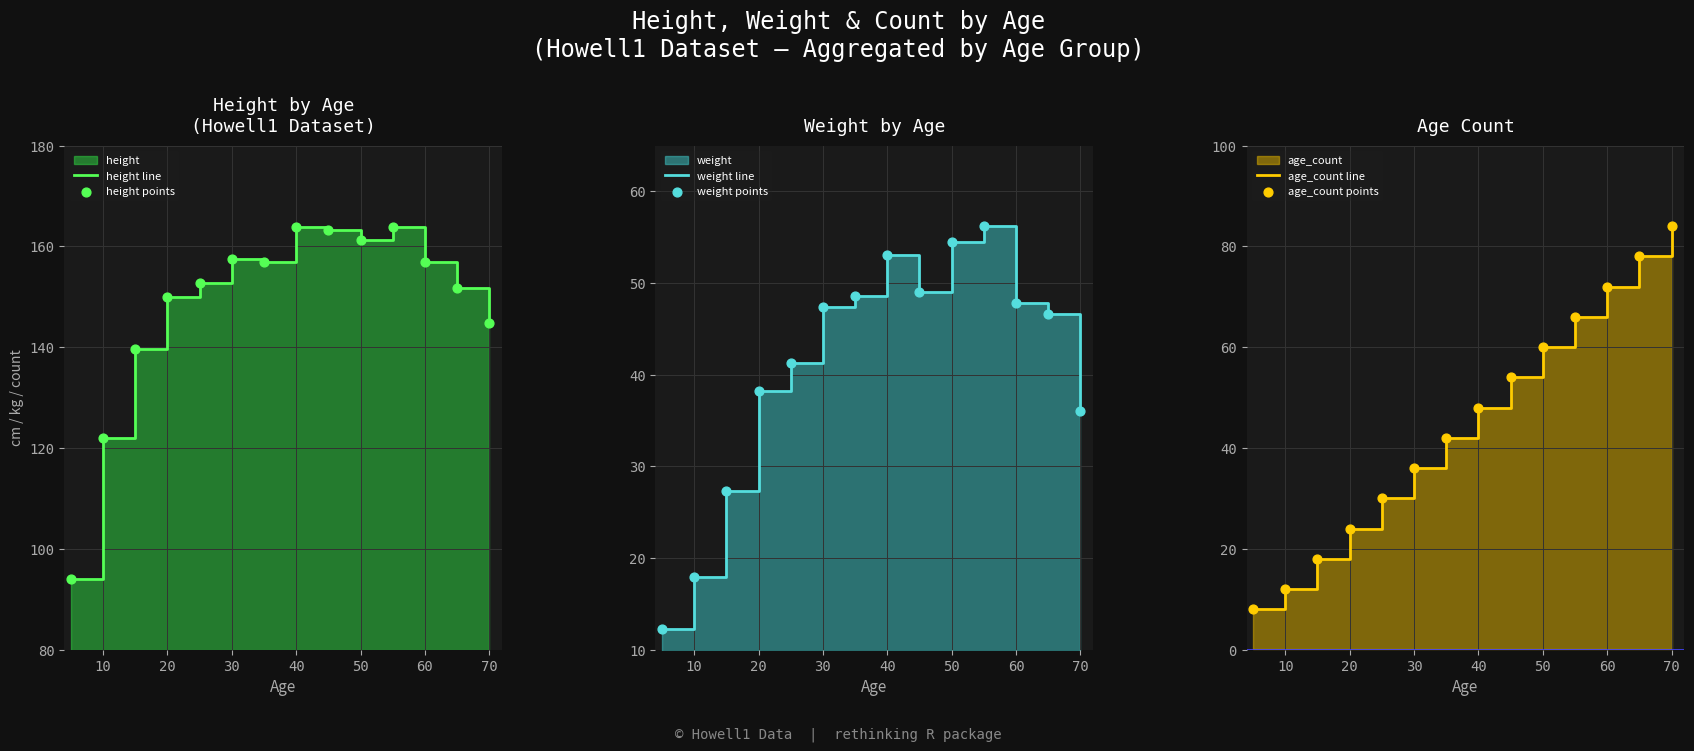

Is the value of age_count line at 60 greater than the value of height line at 13?

No